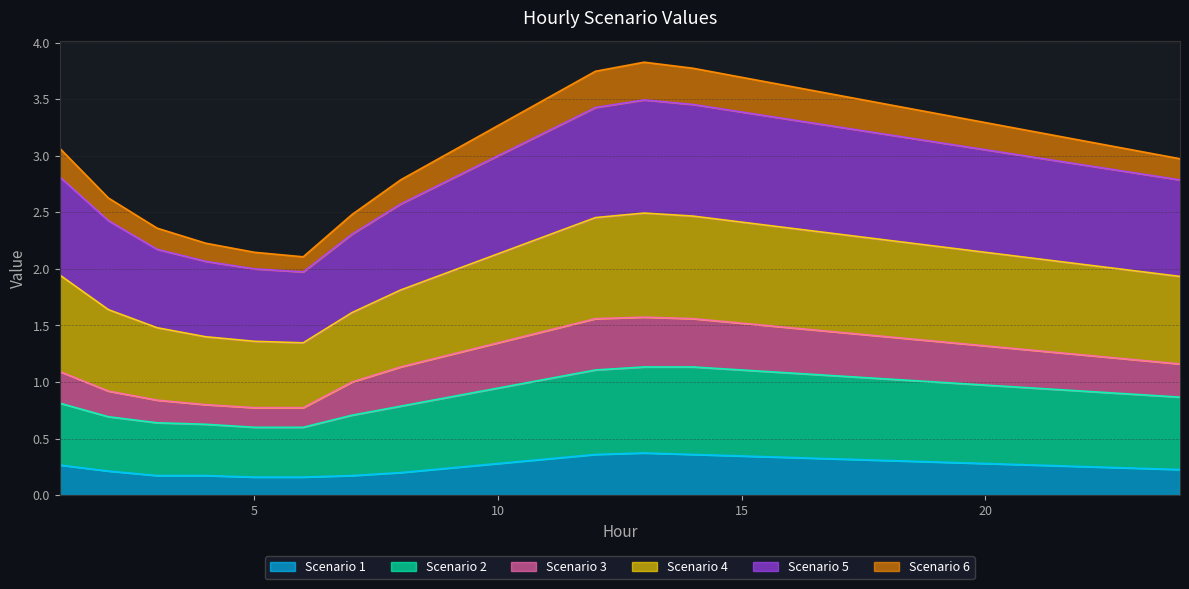

The Scenario 5 series shows 1.7 at 12. True or false?

False